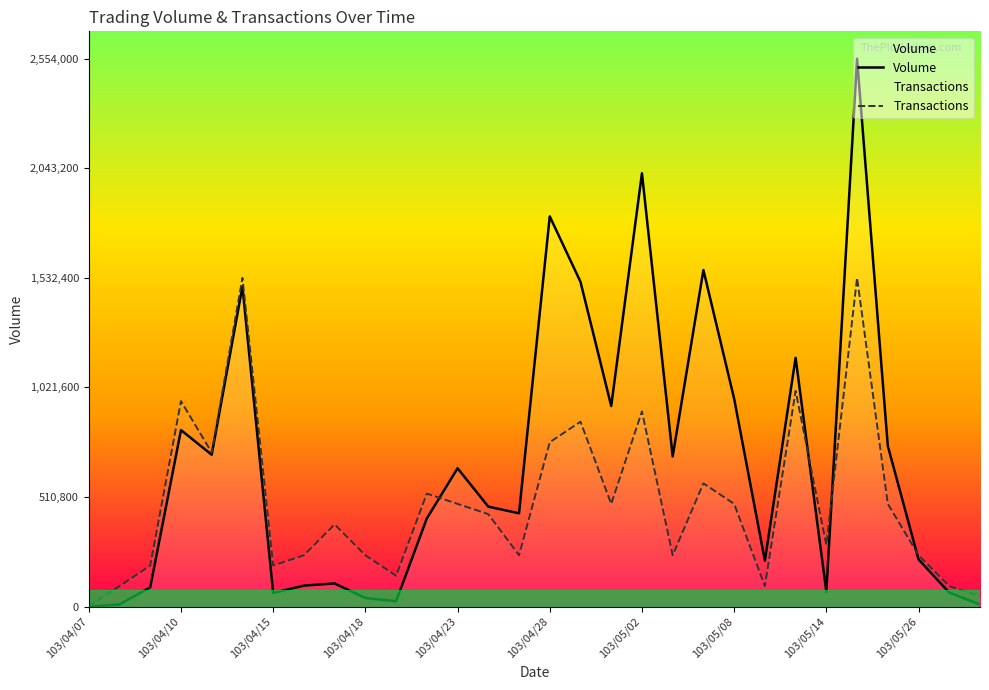

Which series has the largest range (max minus min)?

Volume